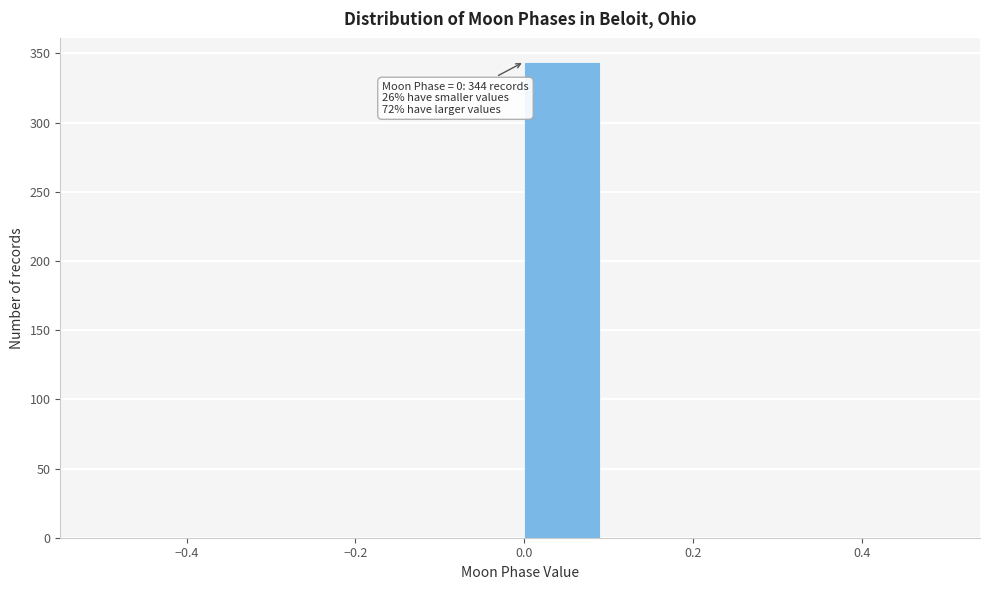

Which range on the x-axis has the tallest bar?

0.0 to 0.1